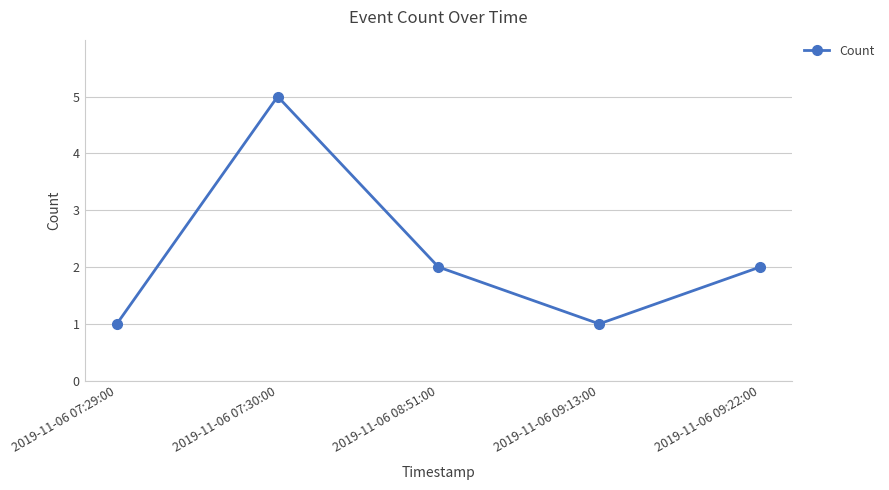

How many data points does each series have?

5